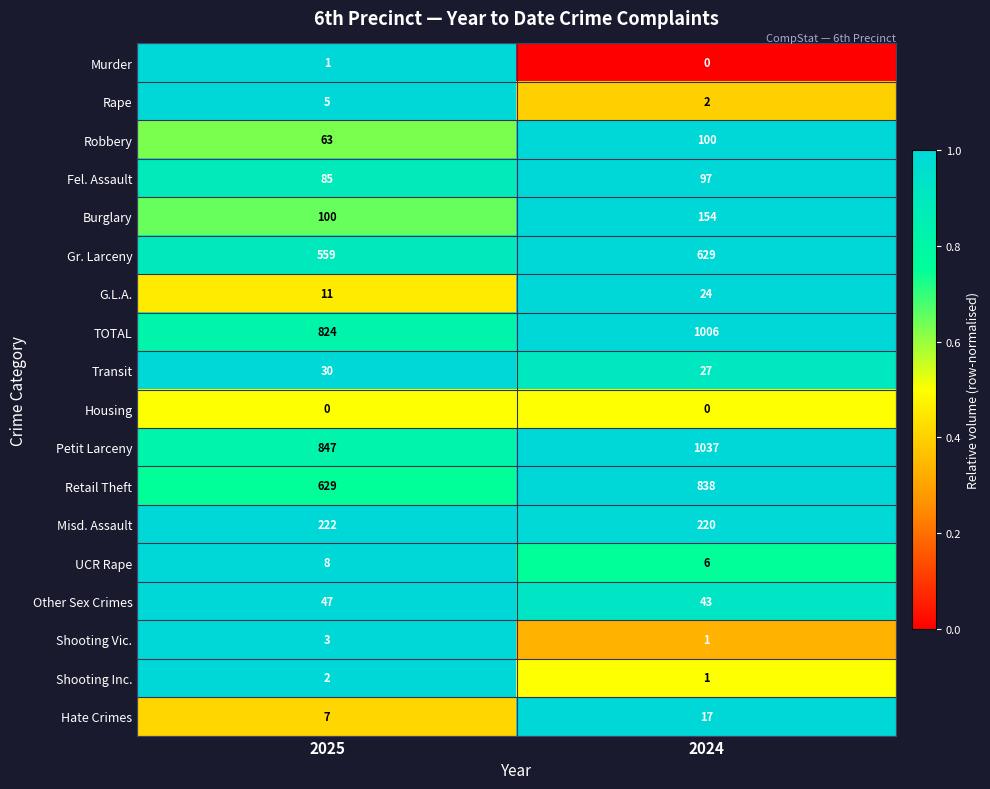

How many categories are shown in the chart?

2